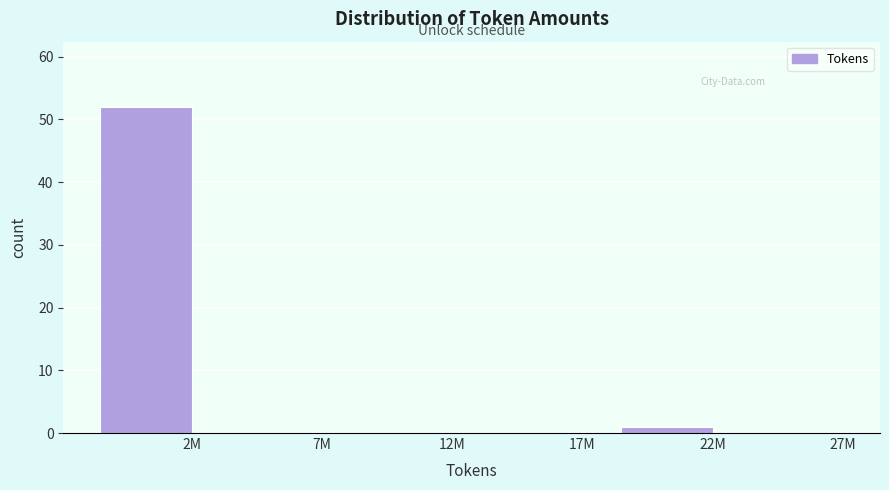

Reading left to right, transcribe all the data shown in this chart.

2M=52	7M=0	12M=0	17M=0	22M=1	27M=0